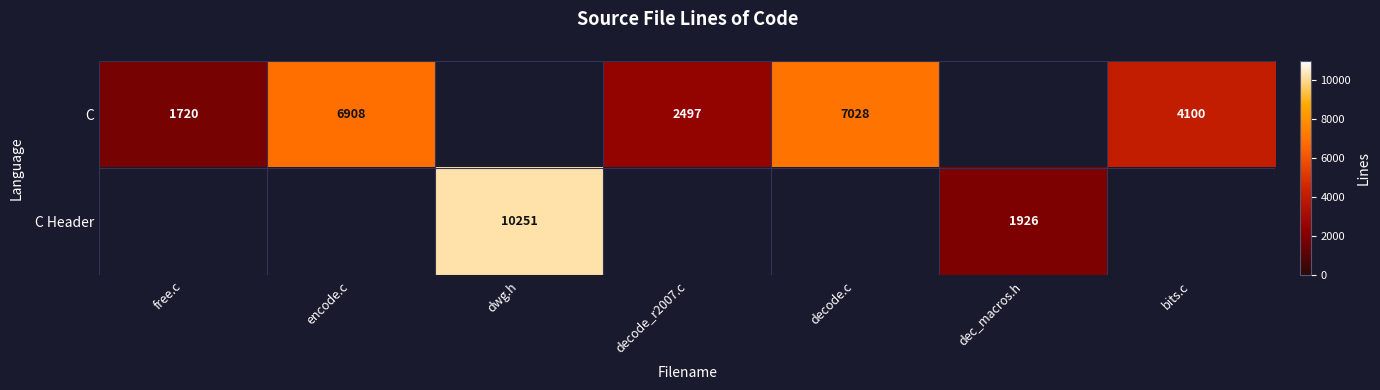

Is the value of C at bits.c greater than the value of C Header at dec_macros.h?

Yes